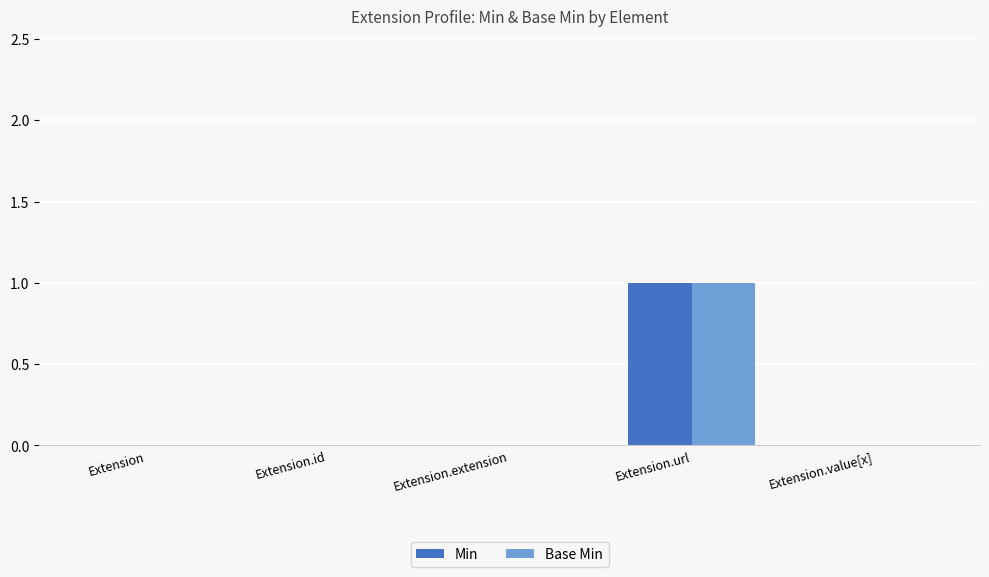

What are all the series names shown in the legend?

Min, Base Min